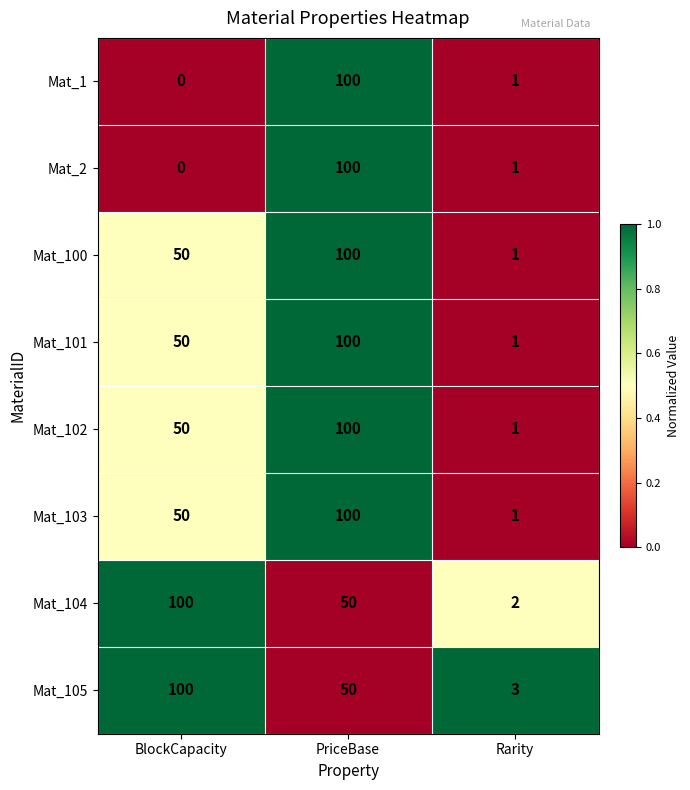

The Mat_105 series shows 78 at PriceBase. True or false?

False